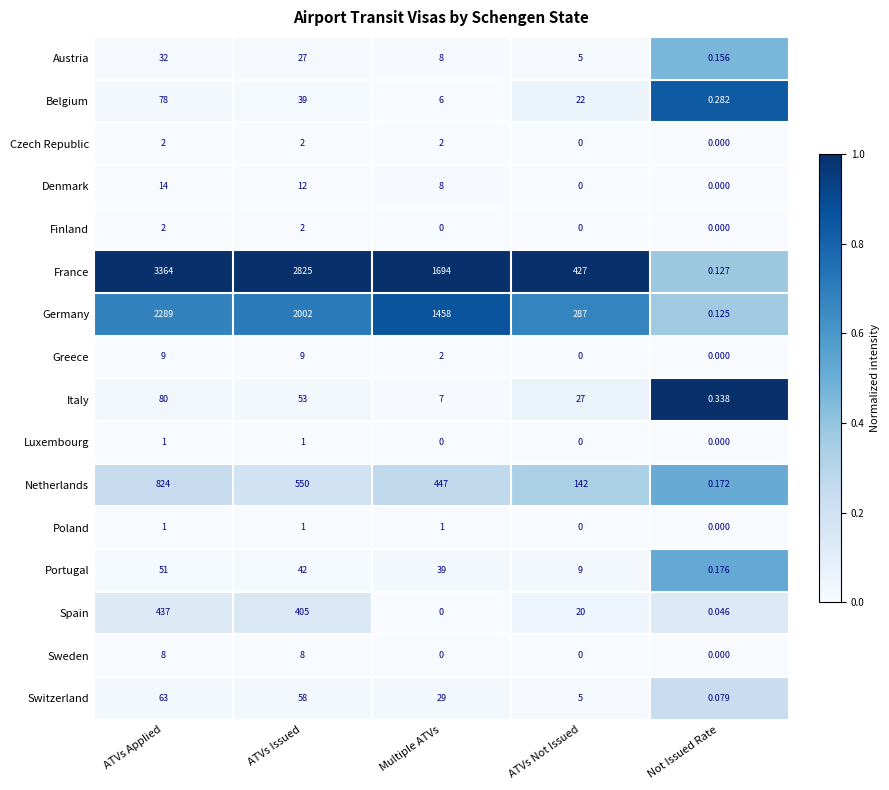

Which label corresponds to the largest value in the chart?

ATVs Applied